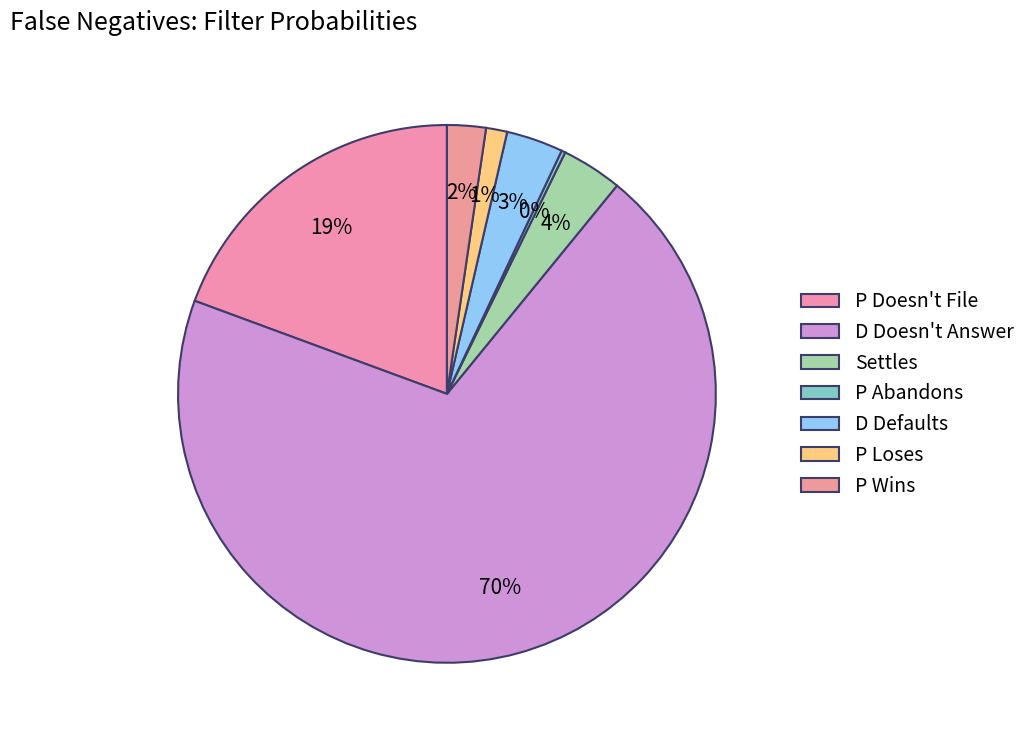

To the nearest percent, what is the difference between the largest and smallest slice percentages?

69%